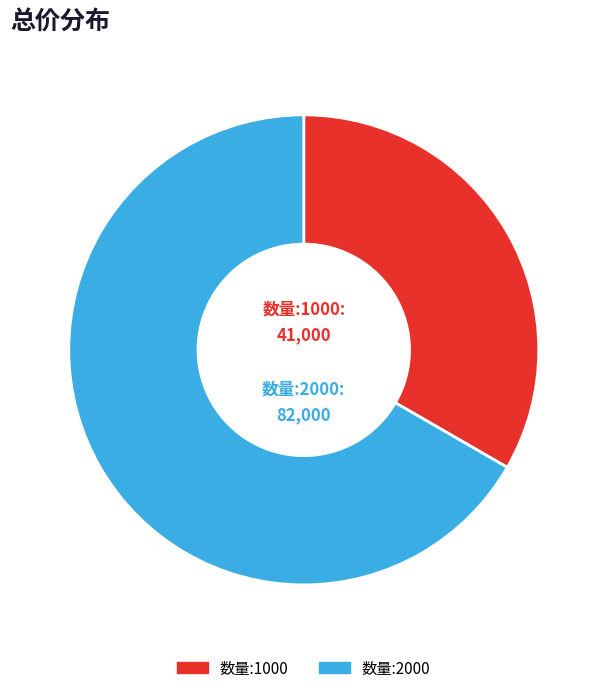

Combined, do 数量:1000 and 数量:2000 account for over 50%?

Yes